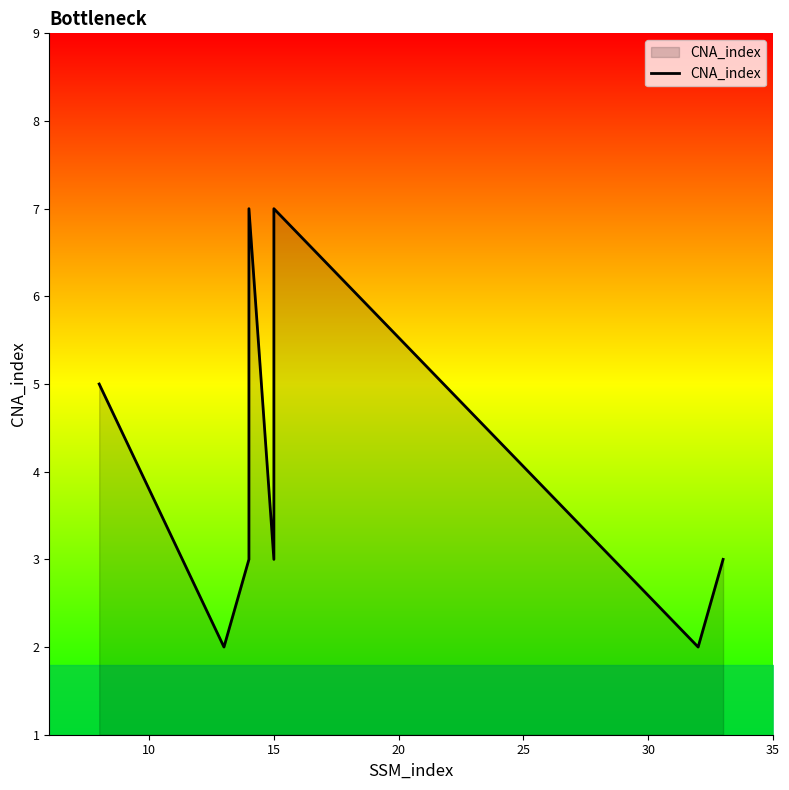

What is the value of the 6th point from the left?

7